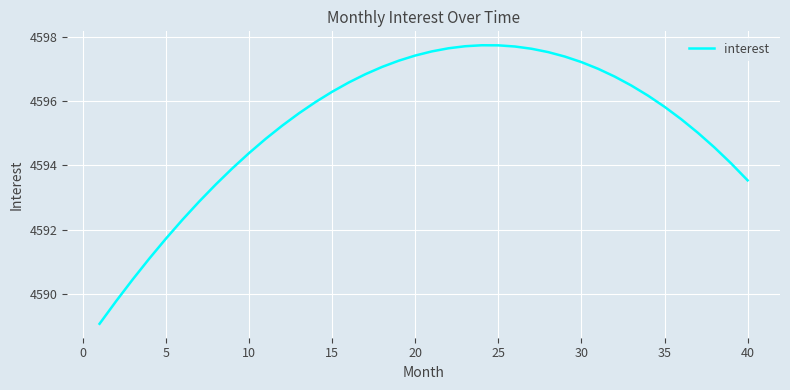

What is the greatest value displayed?

4597.7